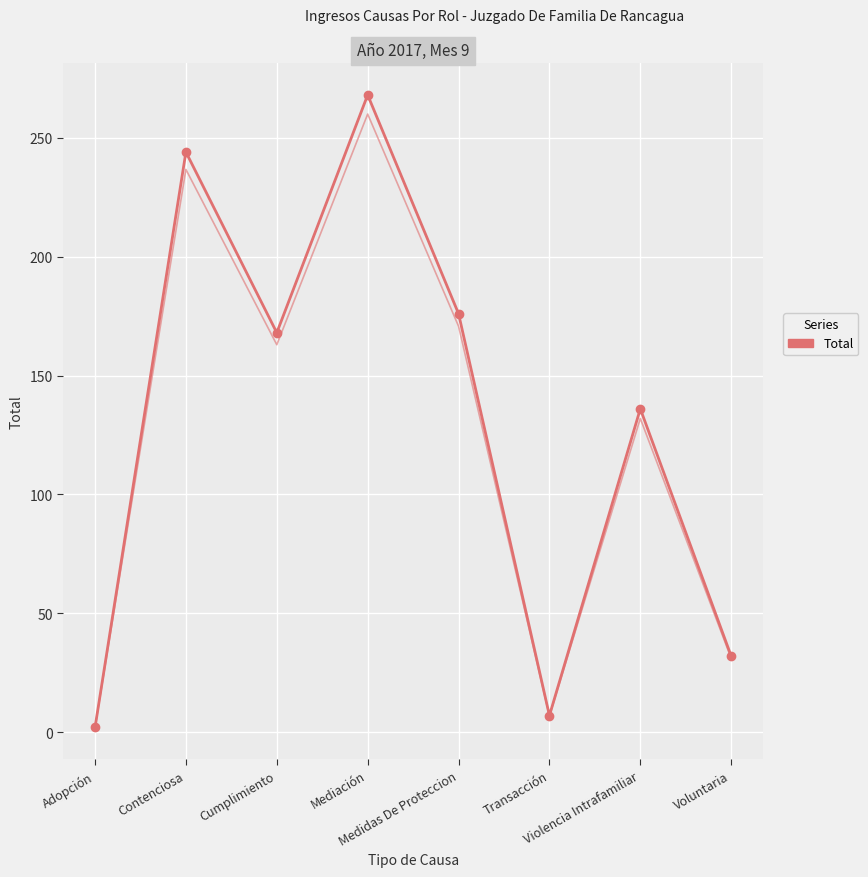

Is this an area chart (filled region under the line)?

No